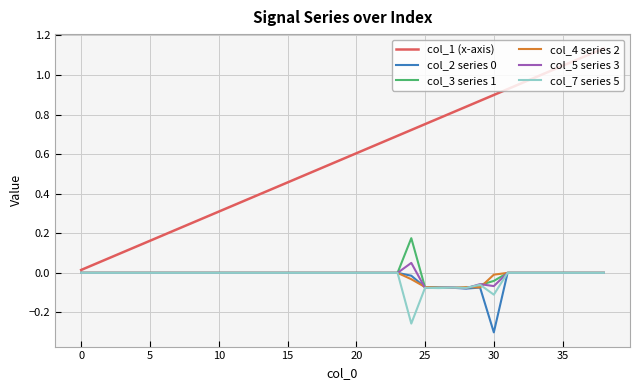

Which series has the largest total across all categories?

col_1 (x-axis)